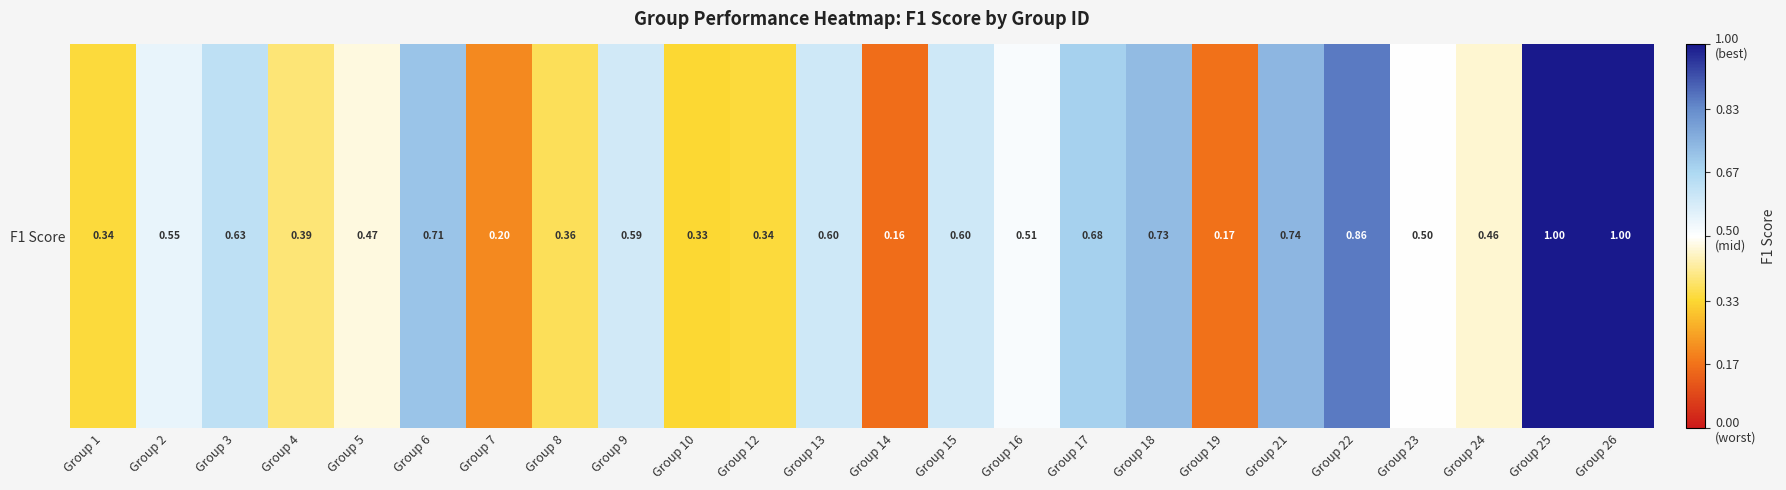

The value at Group 19 is 0.2. True or false?

True